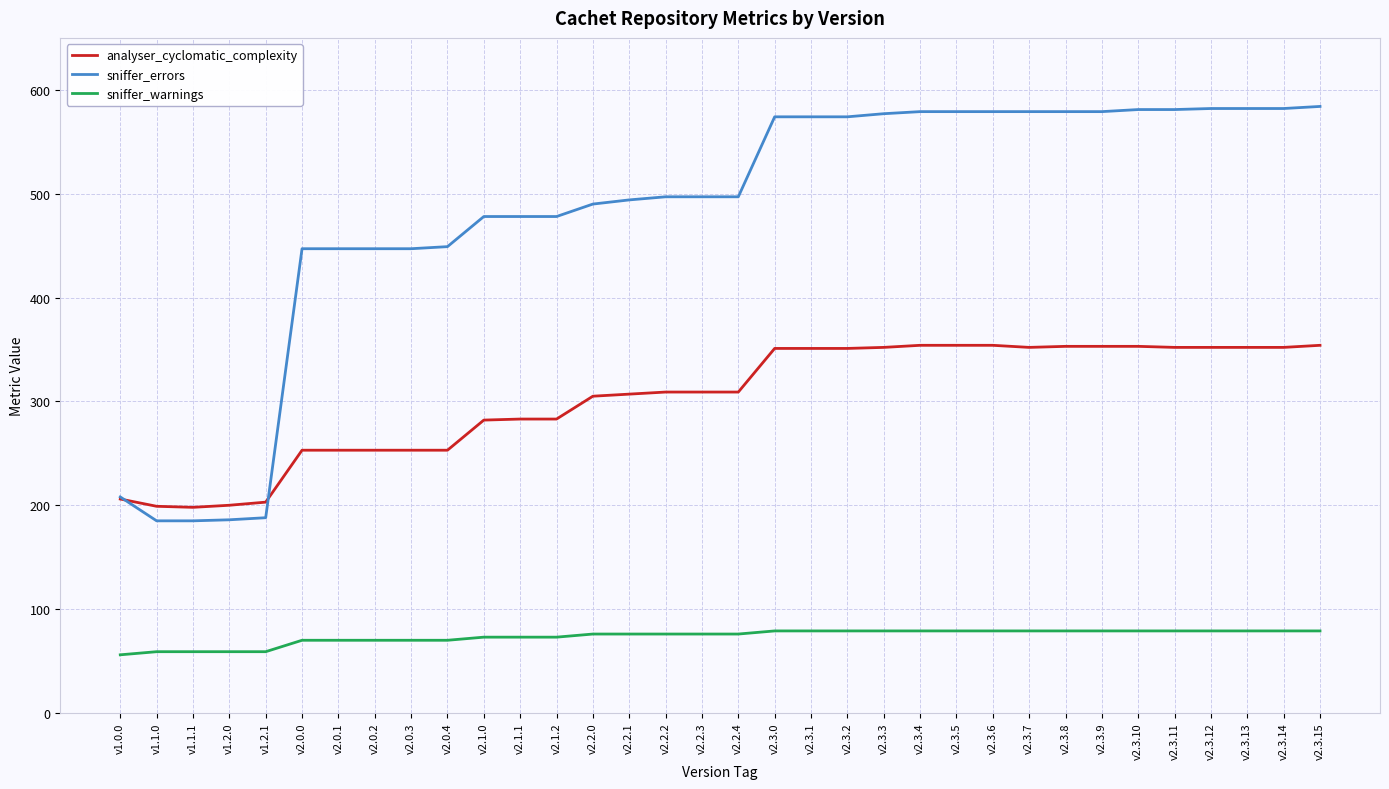

The value of sniffer_errors at v2.3.5 is 292. True or false?

False